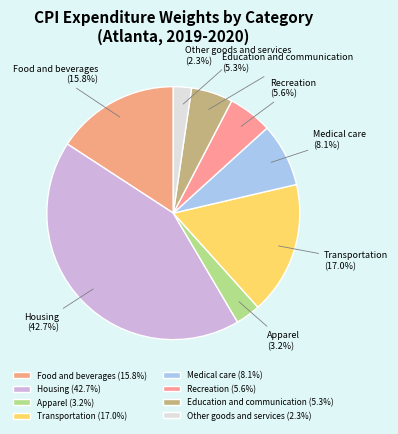

Which has a higher value, Food and beverages (15.8%) or Medical care (8.1%)?

Food and beverages (15.8%)